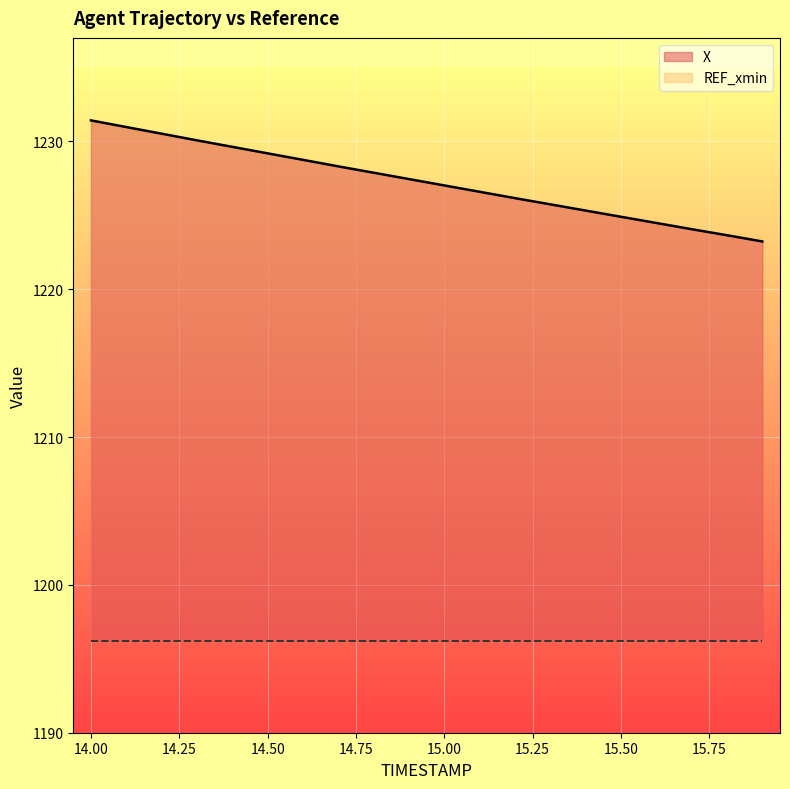

Rank the categories by value from lowest to highest.

15.9, 15.8, 15.7, 15.6, 15.5, 15.4, 15.3, 15.2, 15.1, 15.0, 14.9, 14.8, 14.7, 14.6, 14.5, 14.4, 14.3, 14.2, 14.1, 14.0